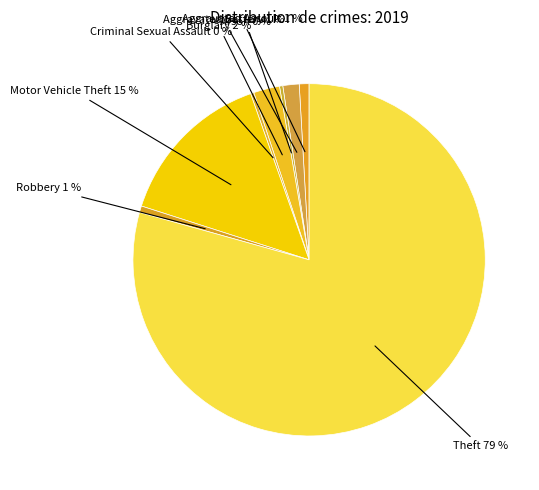

To the nearest percent, what is the difference between the largest and smallest slice percentages?

79%